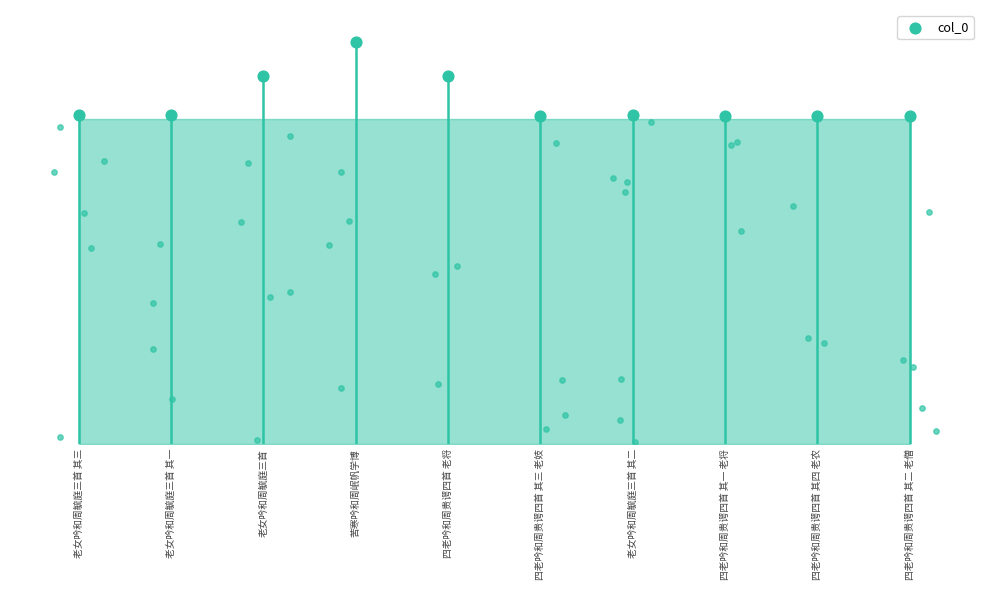

What is the change in value from 老女吟和周毓庭三首 to 四老吟和周贵谔四首 其四 老农?

-73990